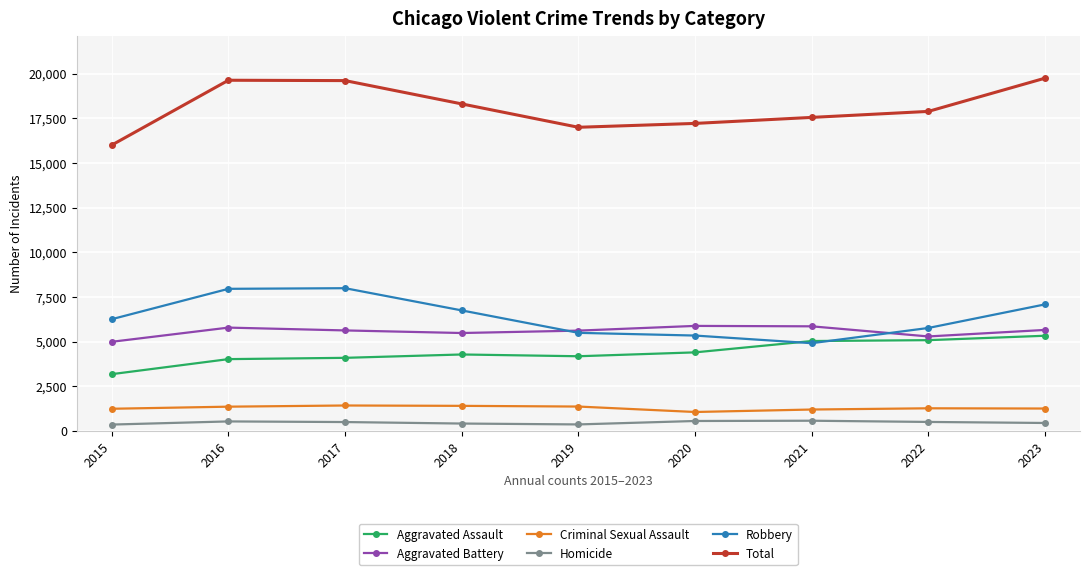

Rank the series by their maximum value, from lowest to highest.

Homicide, Criminal Sexual Assault, Aggravated Assault, Aggravated Battery, Robbery, Total